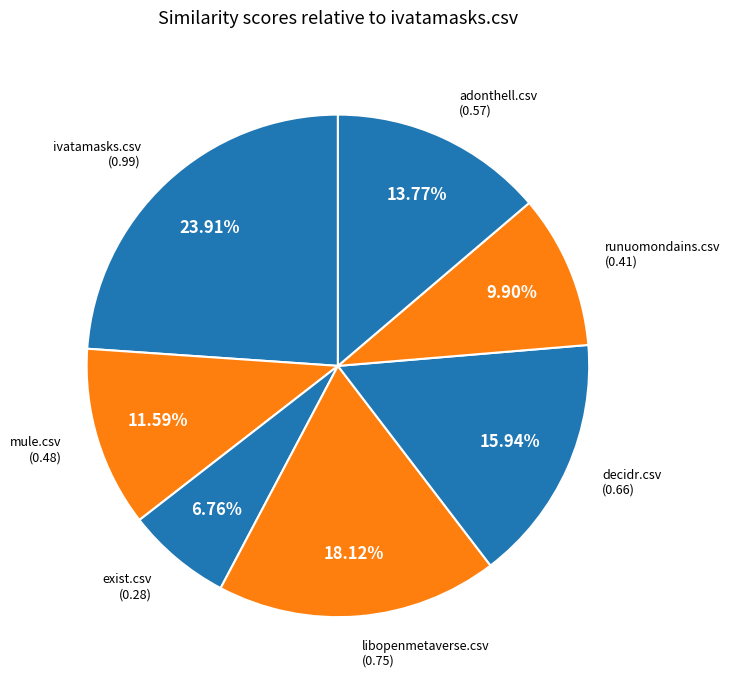

Which has a higher value, runuomondains.csv or mule.csv?

mule.csv